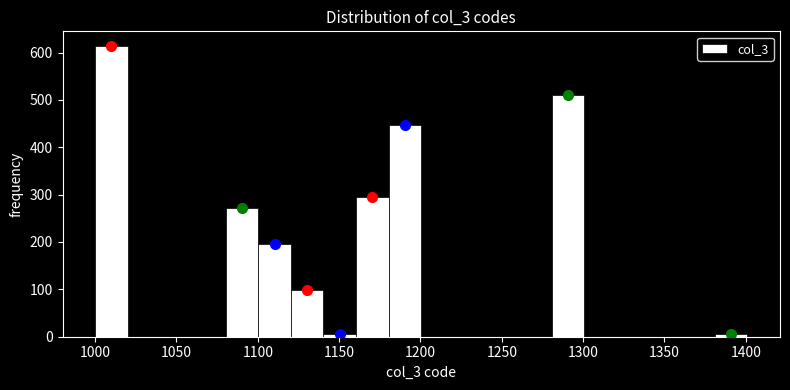

Reading left to right, transcribe this chart: for each bar, give the range it covers on the x-axis and its height. Neither the bar edges nor the heights are printed on the chart, so give them approximately, as read against the axes.

1000 to 1020: 610
1020 to 1040: 0
1040 to 1060: 0
1060 to 1080: 0
1080 to 1100: 270
1100 to 1120: 200
1120 to 1140: 100
1140 to 1160: under 10
1160 to 1180: 300
1180 to 1200: 450
1200 to 1220: 0
1220 to 1240: 0
1240 to 1260: 0
1260 to 1280: 0
1280 to 1300: 510
1300 to 1320: 0
1320 to 1340: 0
1340 to 1360: 0
1360 to 1380: 0
1380 to 1400: under 10